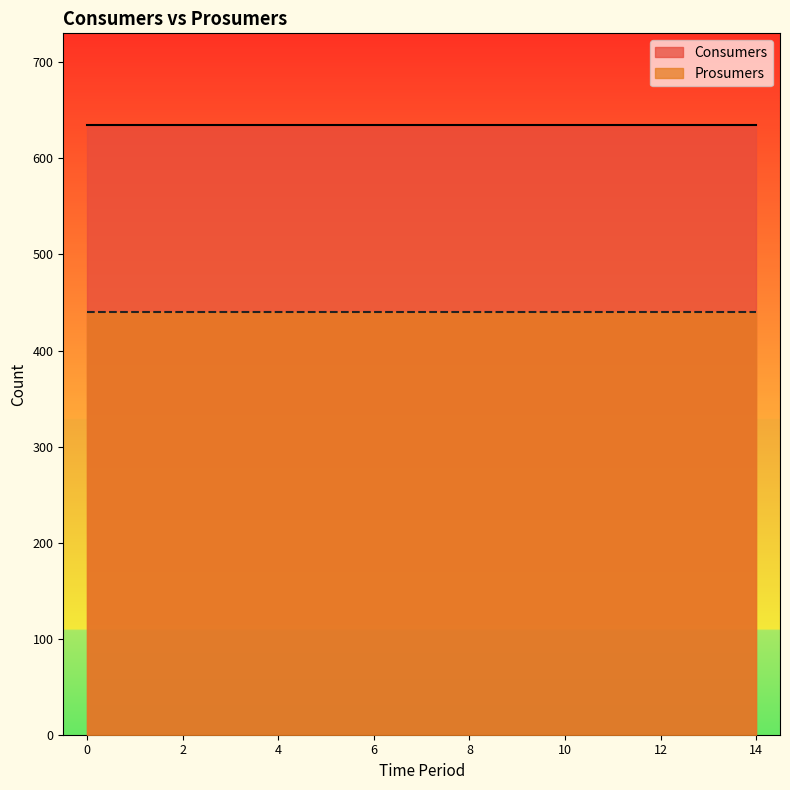

Between 7 and 3, which is larger?

7